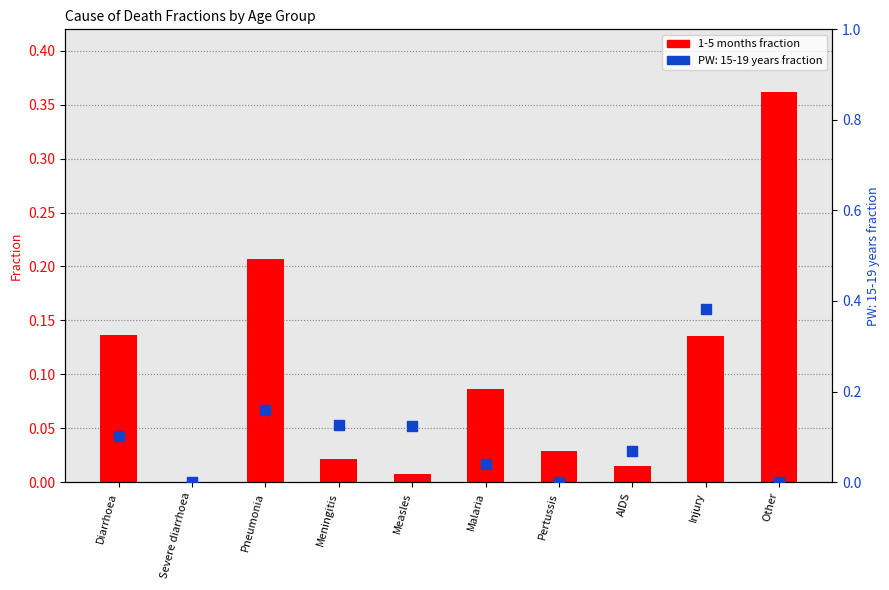

Between Other and Severe diarrhoea, which is larger?

Other